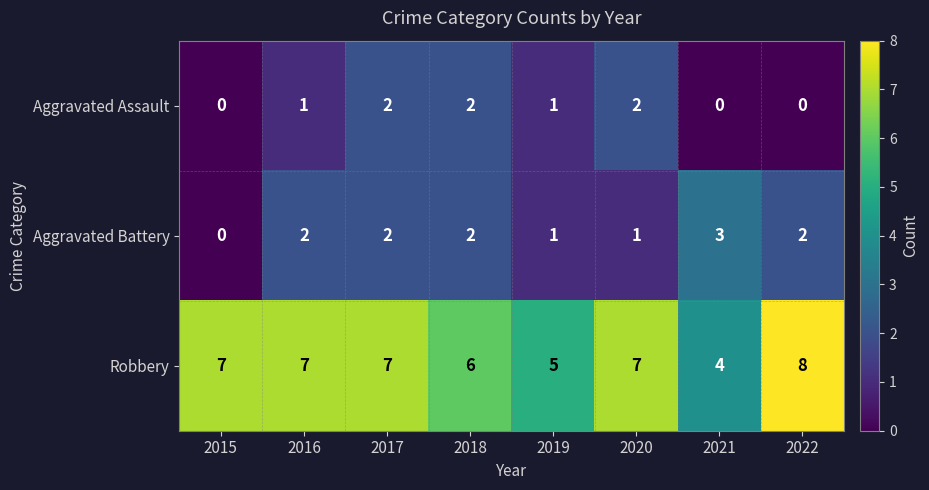

What is the maximum value shown in the chart?

8